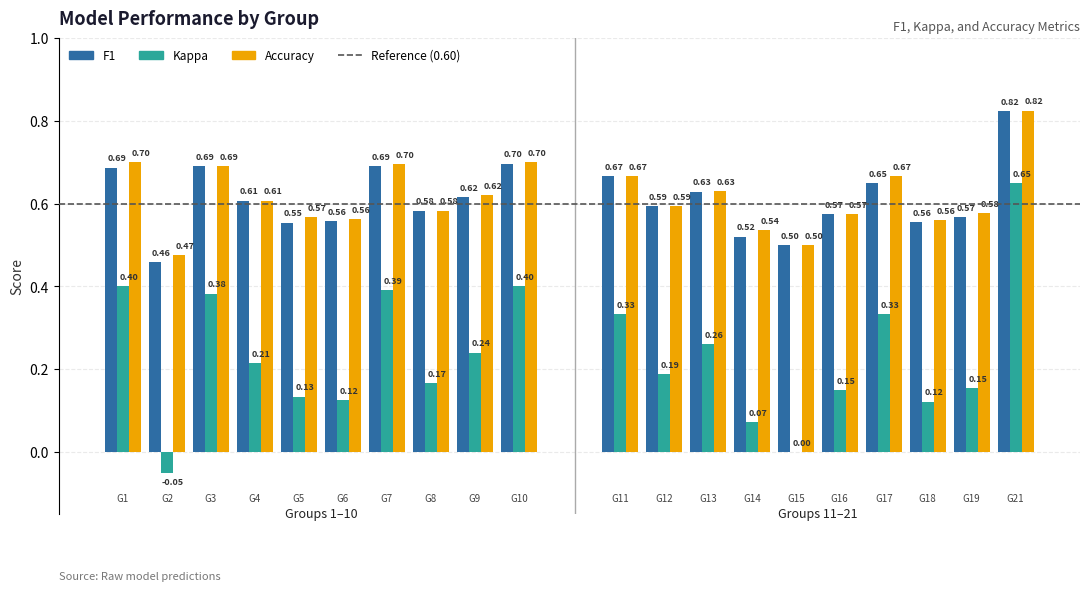

Which series has the largest total across all categories?

accuracy